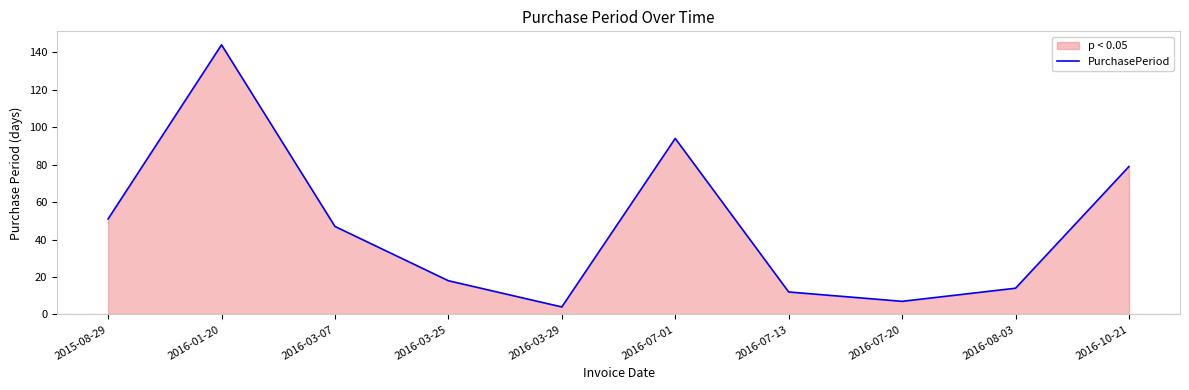

What position from the right is 2016-07-01?

5